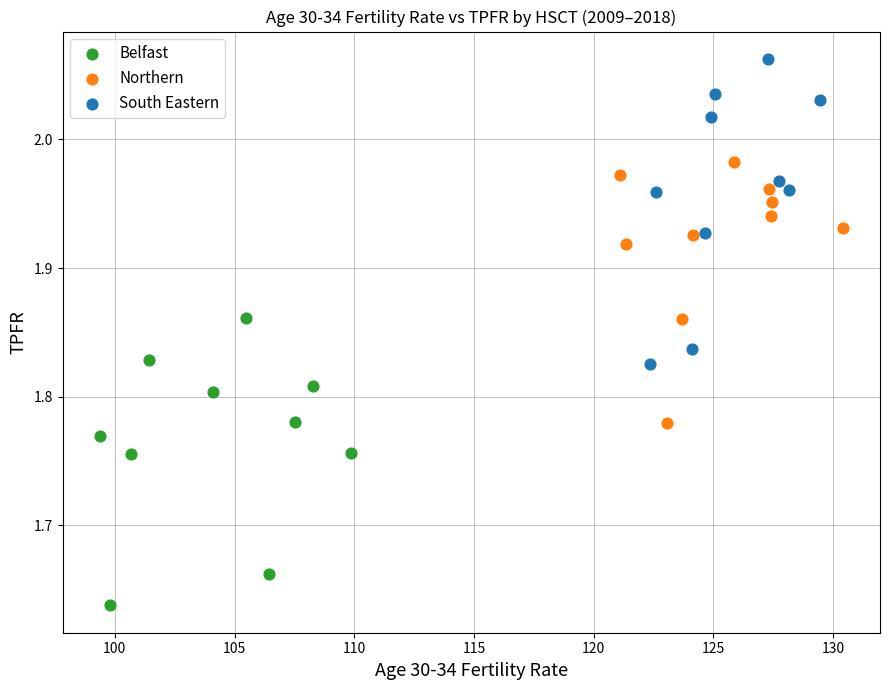

Which series reaches the maximum Y coordinate?

South Eastern